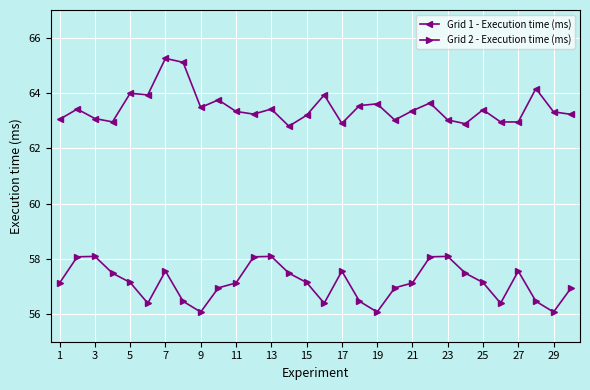

At how many categories does at least one series exceed 61?

30